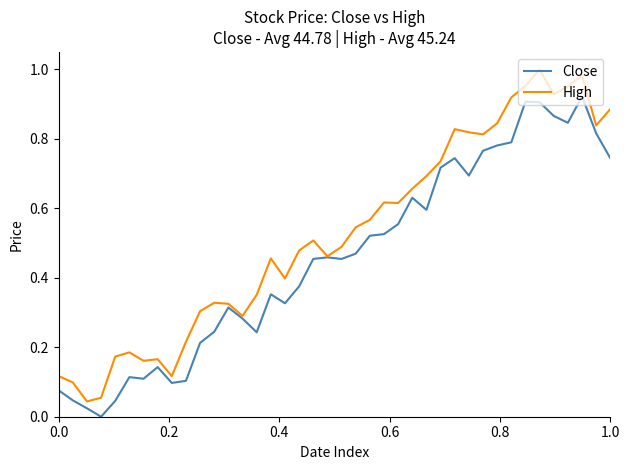

Which series has the largest range (max minus min)?

High